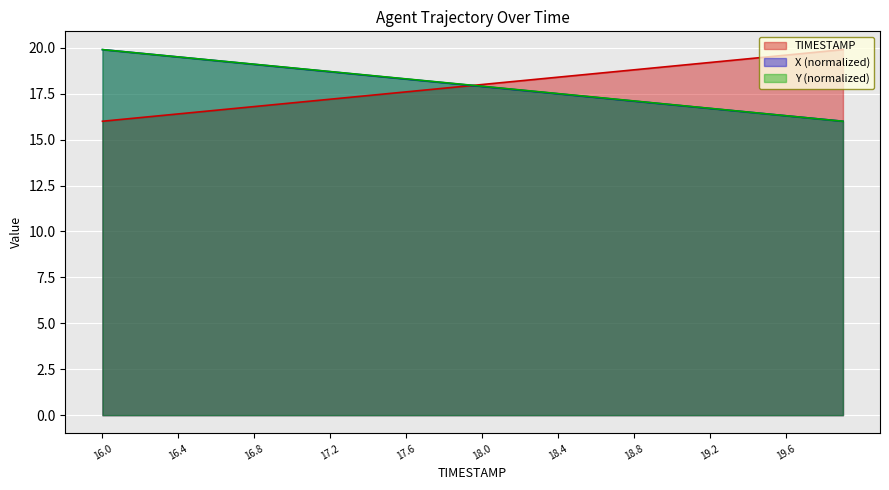

Which series changed the most between 16.9 and 17.0?

X